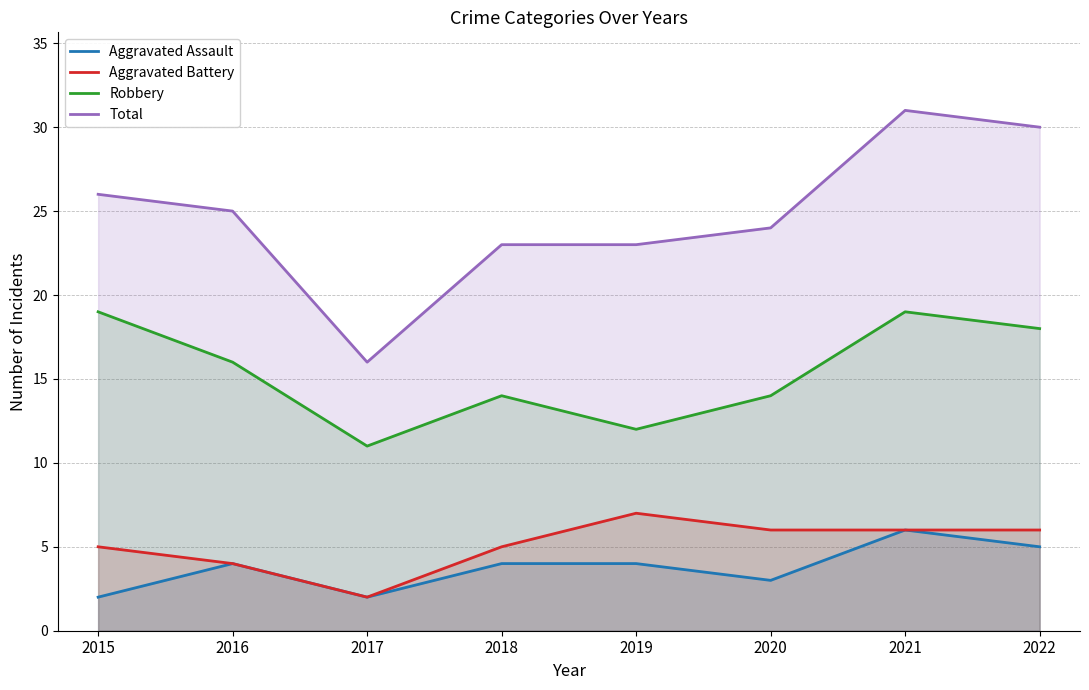

What is the total value across all series at 2016?

49